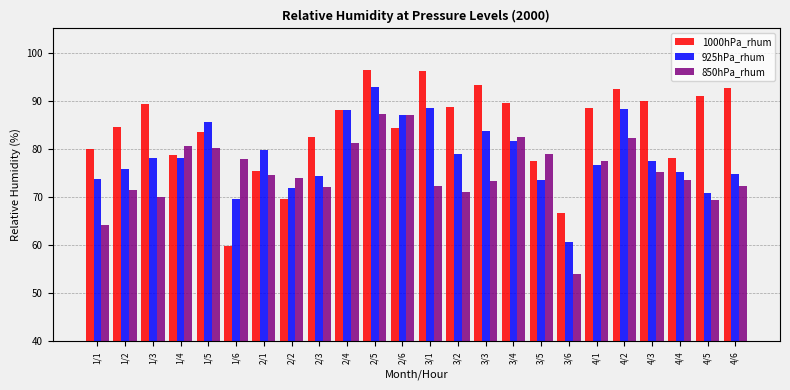

At which category does the chart reach its minimum across all series?

3/6